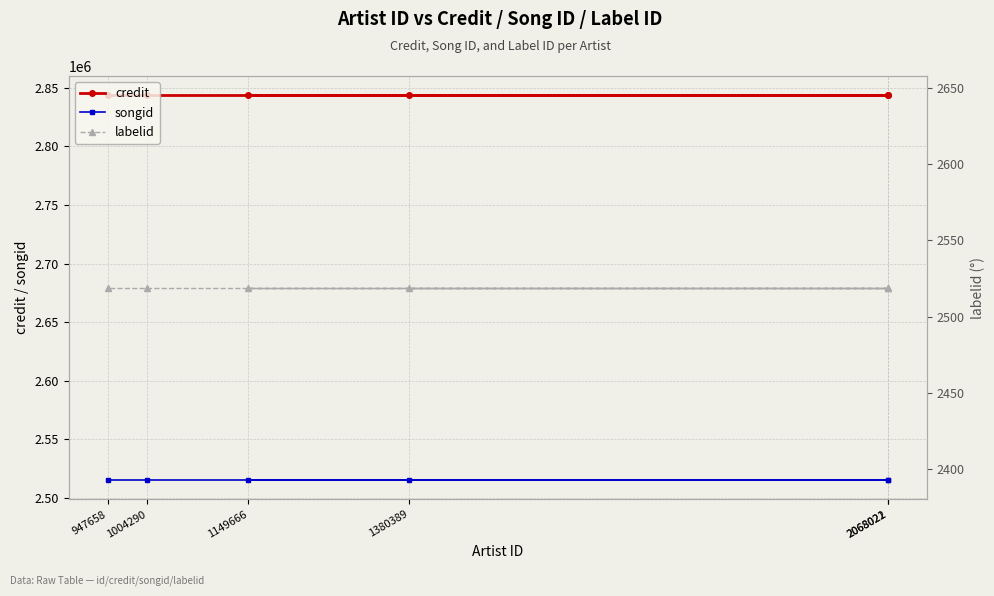

Which category has the highest value in the credit series?

1380389